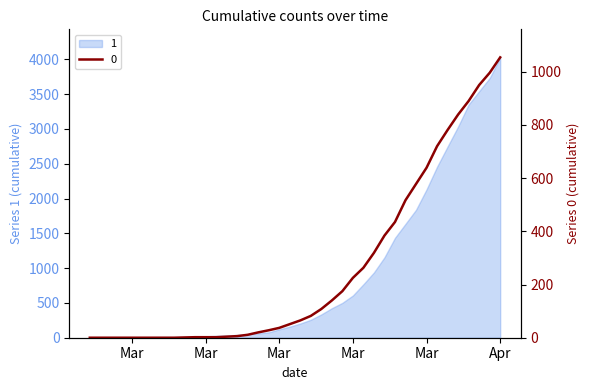

How many lines are shown in the chart?

1